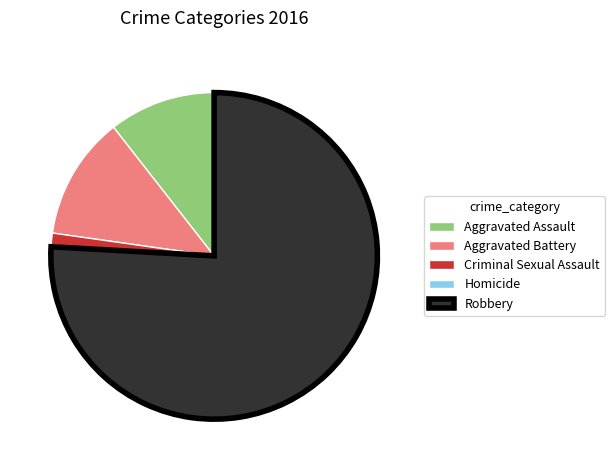

What is the ratio of the value at Robbery to the value at Aggravated Battery?

6.2